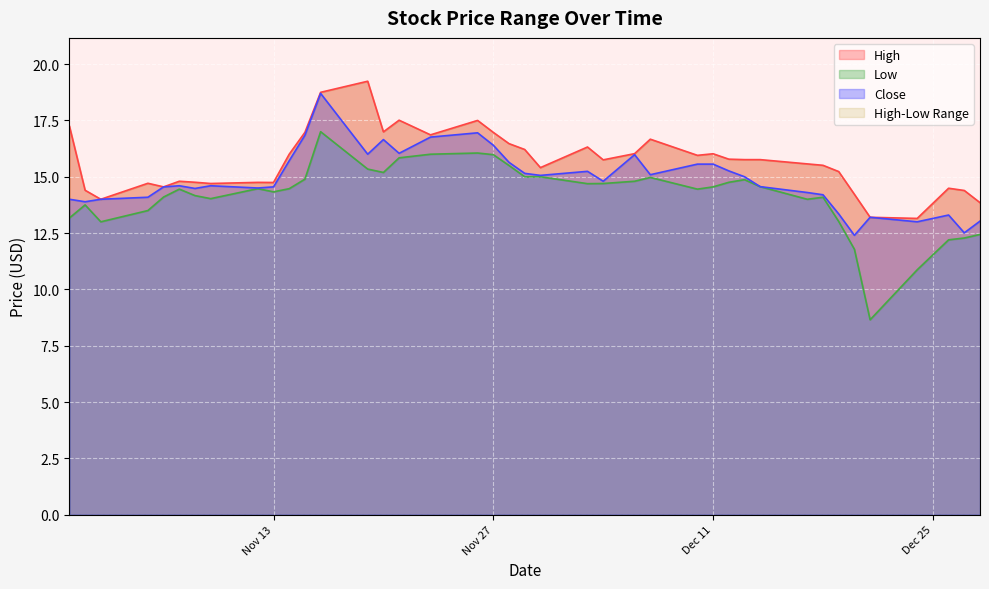

True or false: Low and Close intersect in this chart.

False